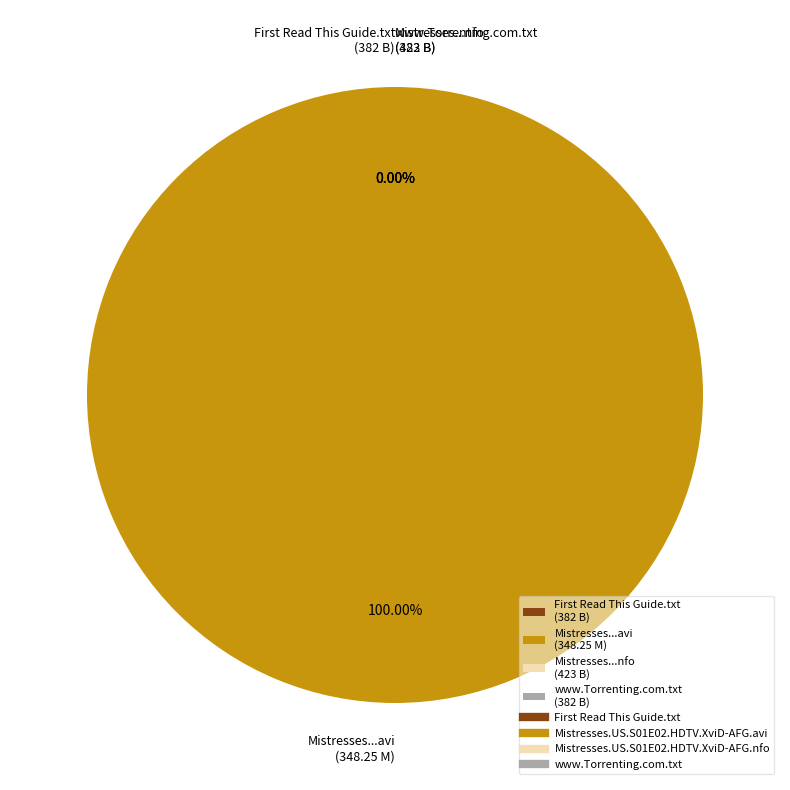

How many slices are in this pie chart?

4